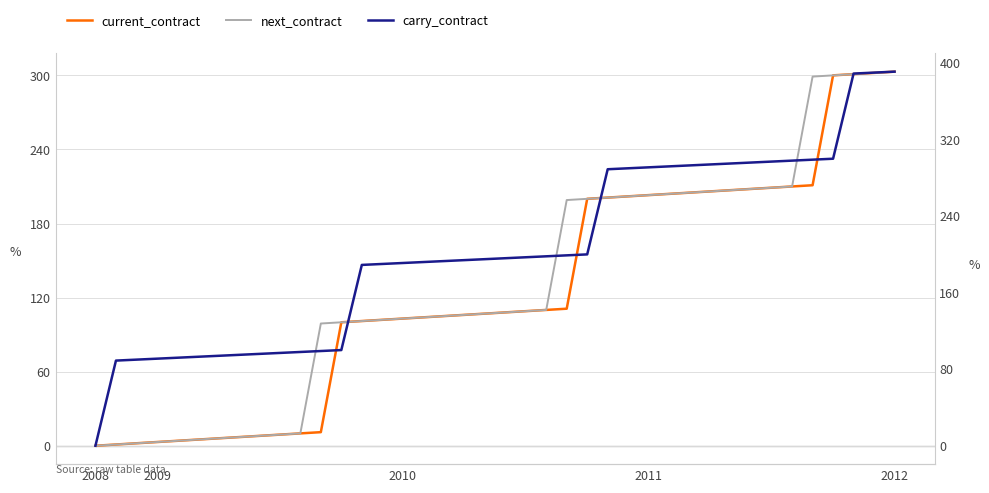

How many series are shown in this chart?

3